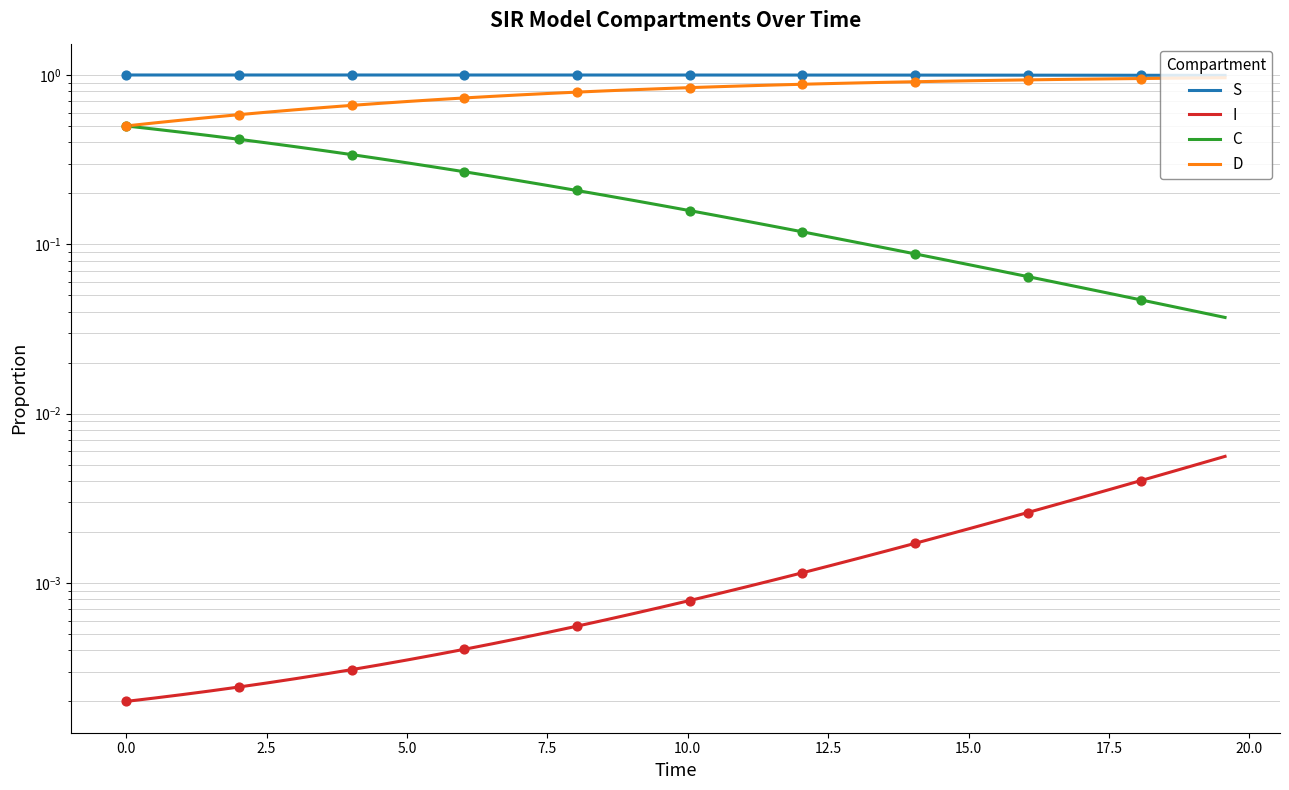

What are all the series names shown in the legend?

S, I, C, D